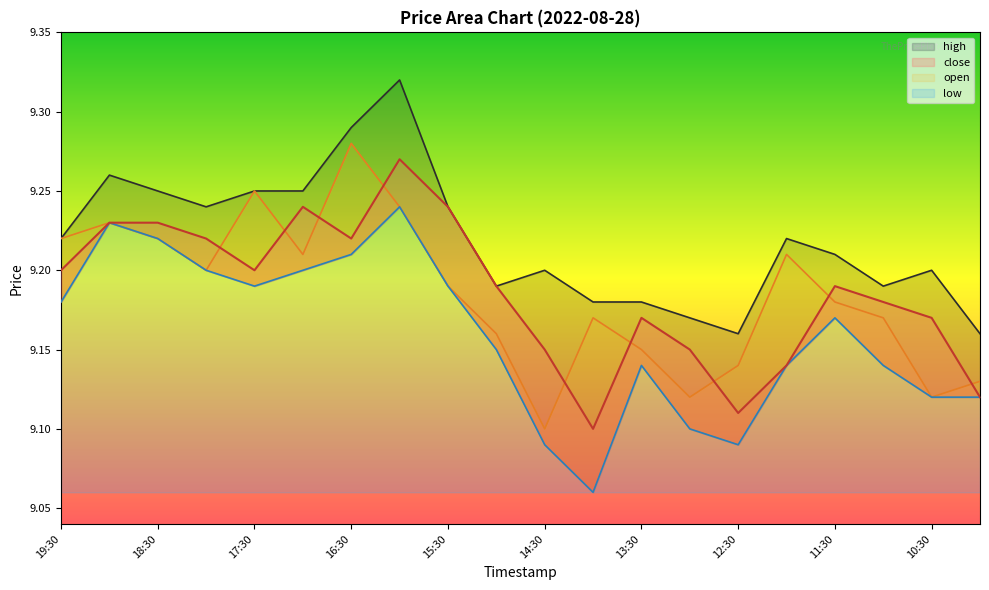

The close series shows 9.2 at 10:30. True or false?

True